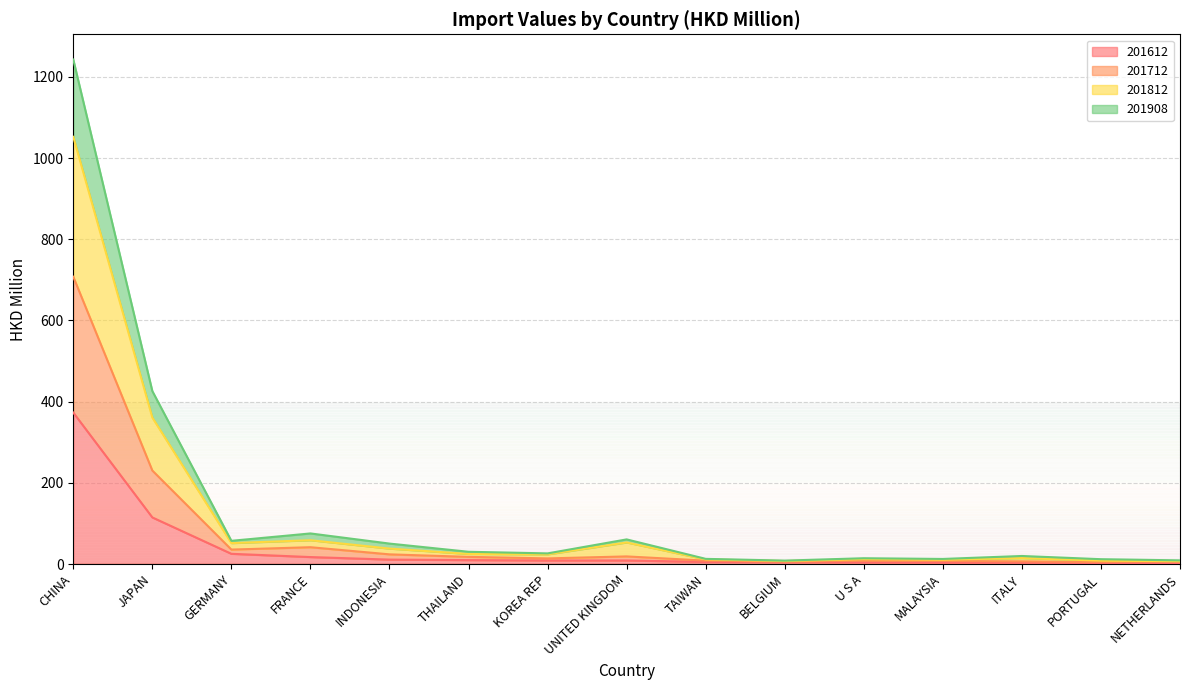

Rank the categories by 201908 value from lowest to highest.

PORTUGAL, BELGIUM, NETHERLANDS, ITALY, MALAYSIA, U S A, TAIWAN, KOREA REP, THAILAND, UNITED KINGDOM, INDONESIA, GERMANY, FRANCE, JAPAN, CHINA